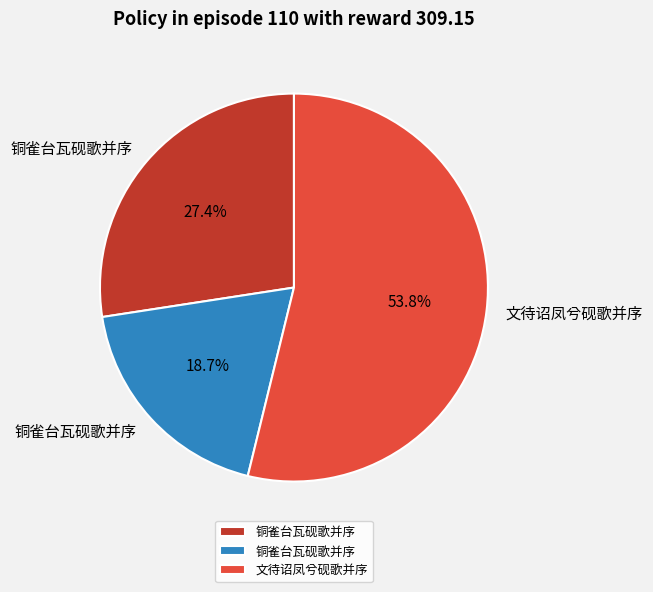

Does any single category account for the majority?

Yes